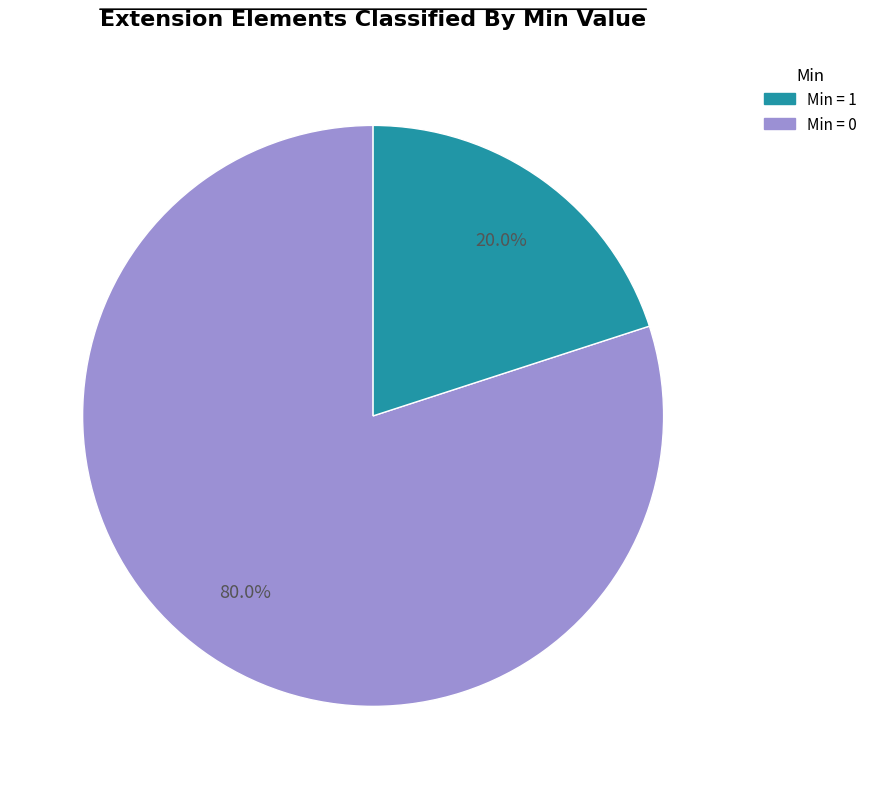

Is there any slice that represents more than half of the pie?

Yes